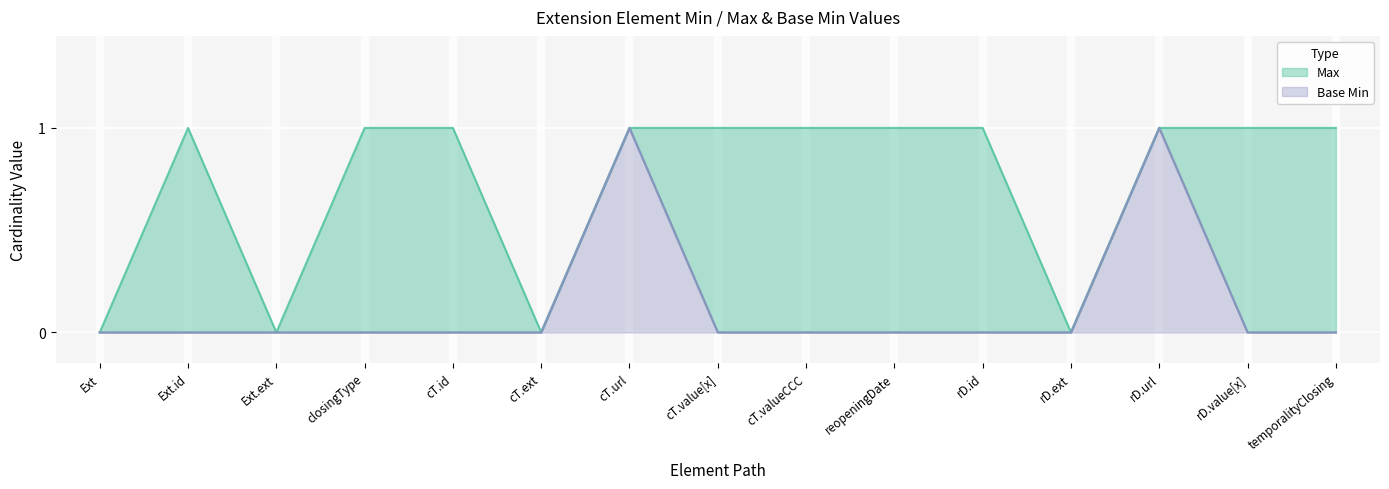

How many lines are shown in the chart?

2